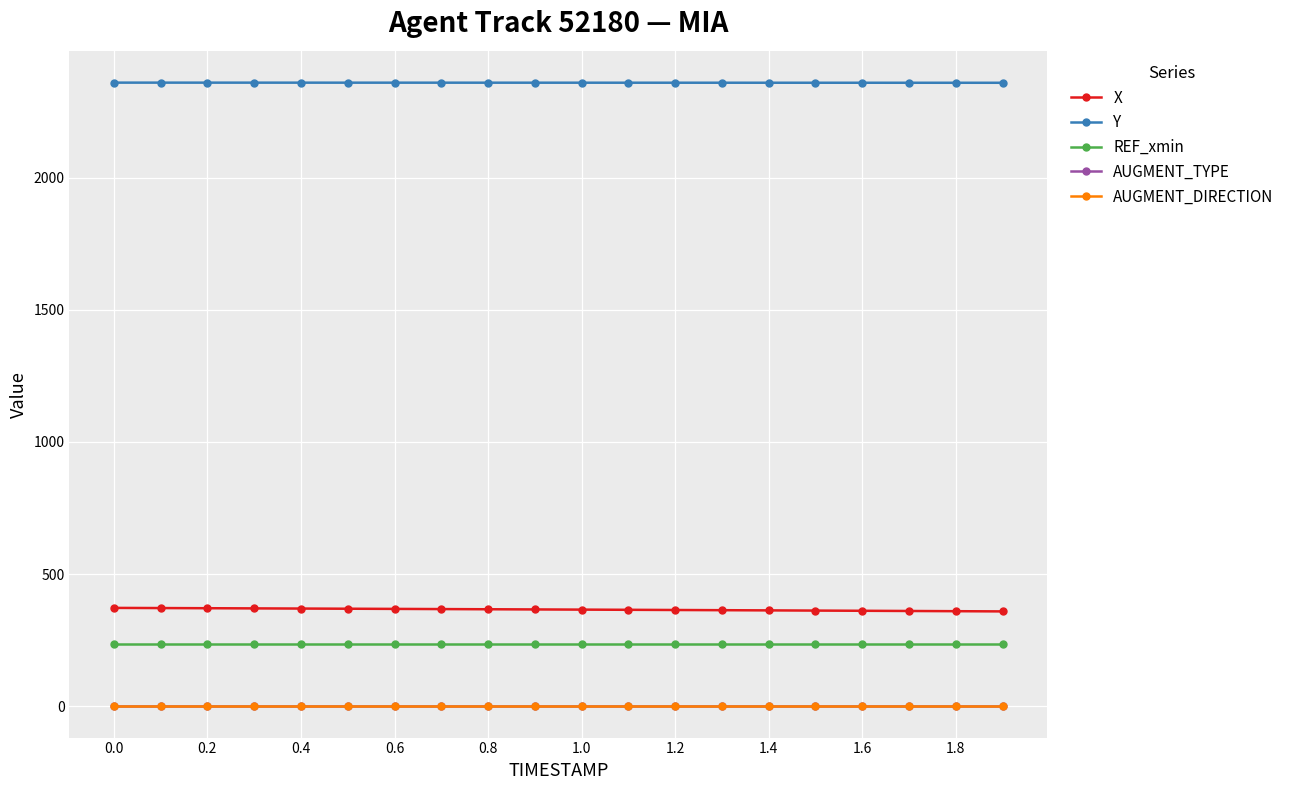

How many Y values are between 2358 and 2359?

20